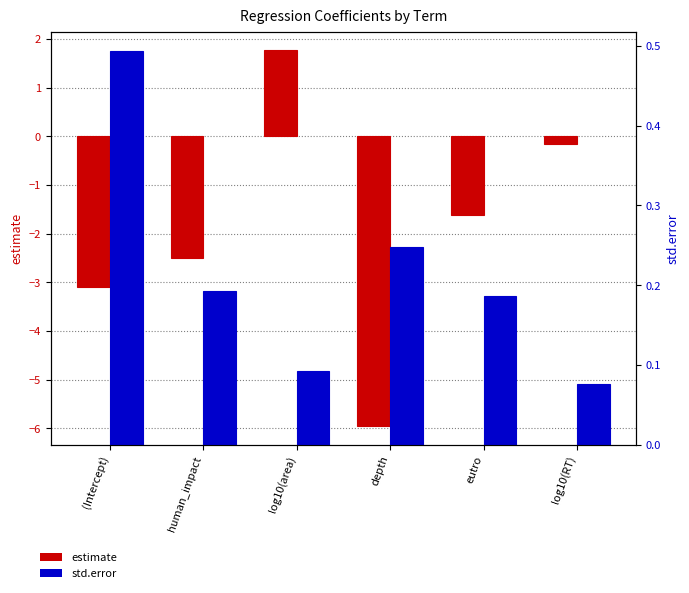

How many bars are there in total?

12